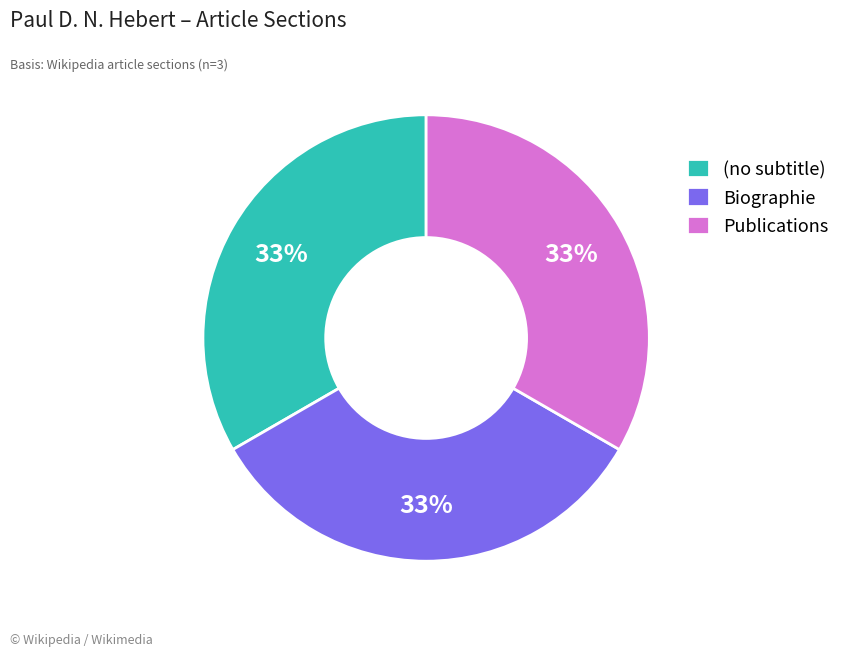

To the nearest percent, what is the difference between the largest and smallest slice percentages?

0%